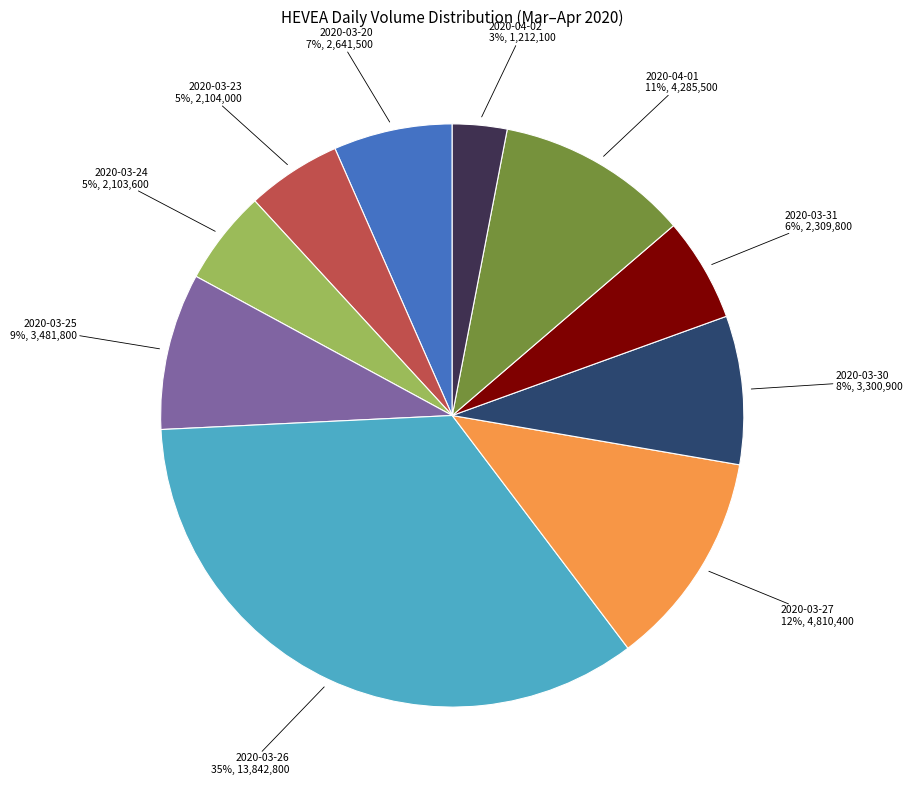

Is it true that 2020-03-25 is 20% of the pie?

False